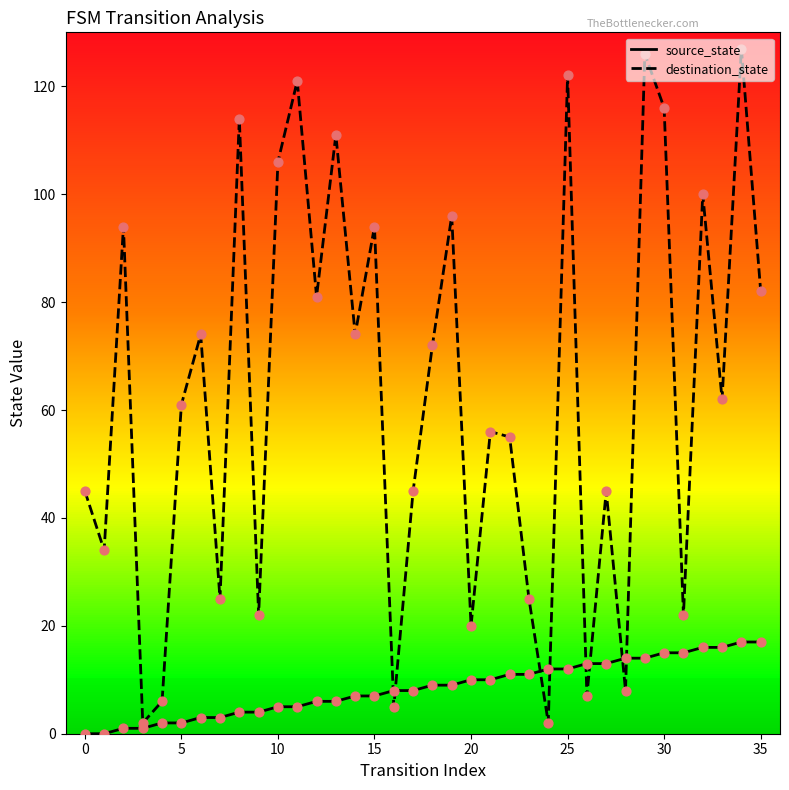

Which series has the largest total across all categories?

destination_state